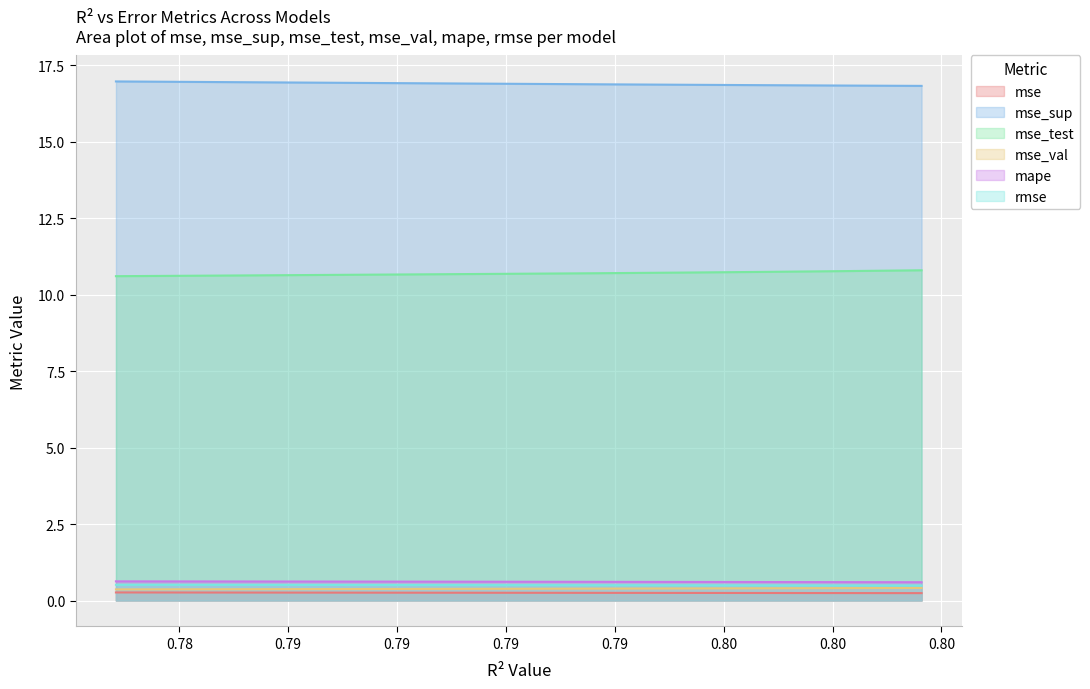

Count the mape values in the range 0 to 1.

10